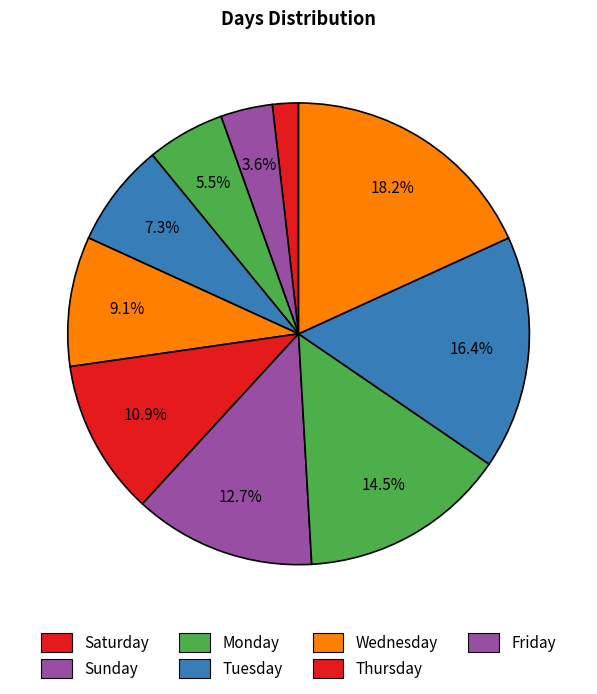

How many segments does this pie chart have?

10